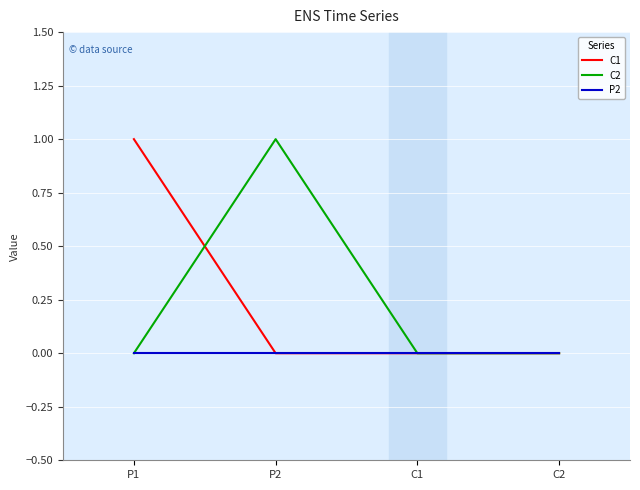

What is the total value across all series at P2?

1